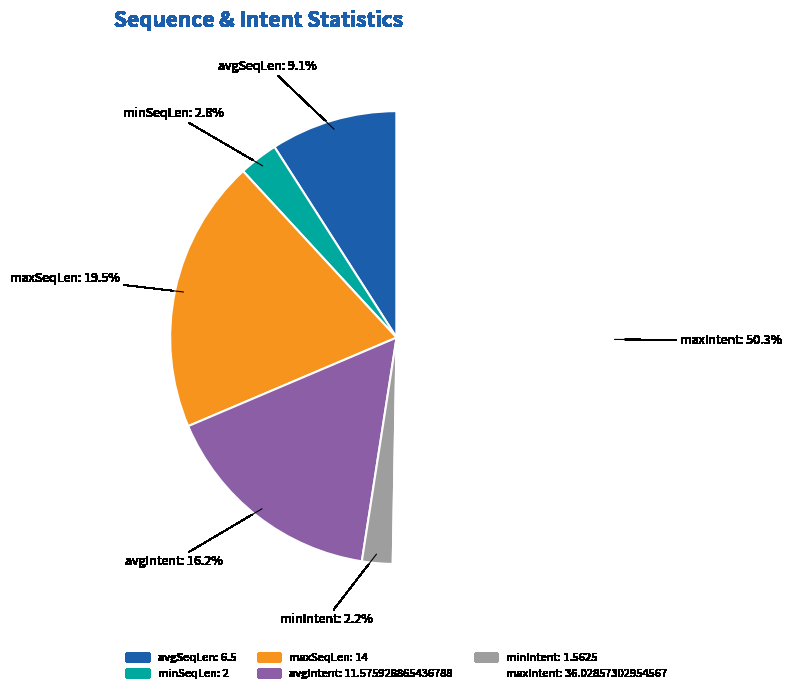

Which category accounts for the majority?

maxIntent